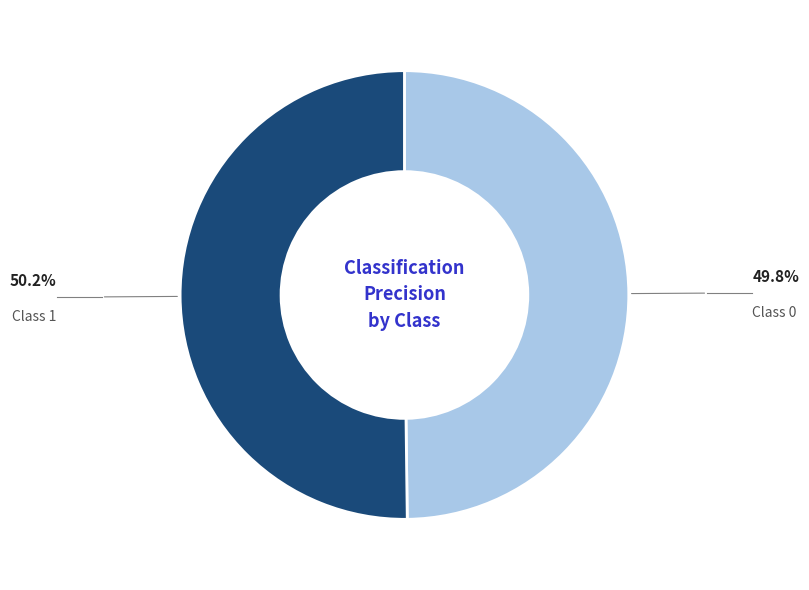

How many segments does this pie chart have?

2